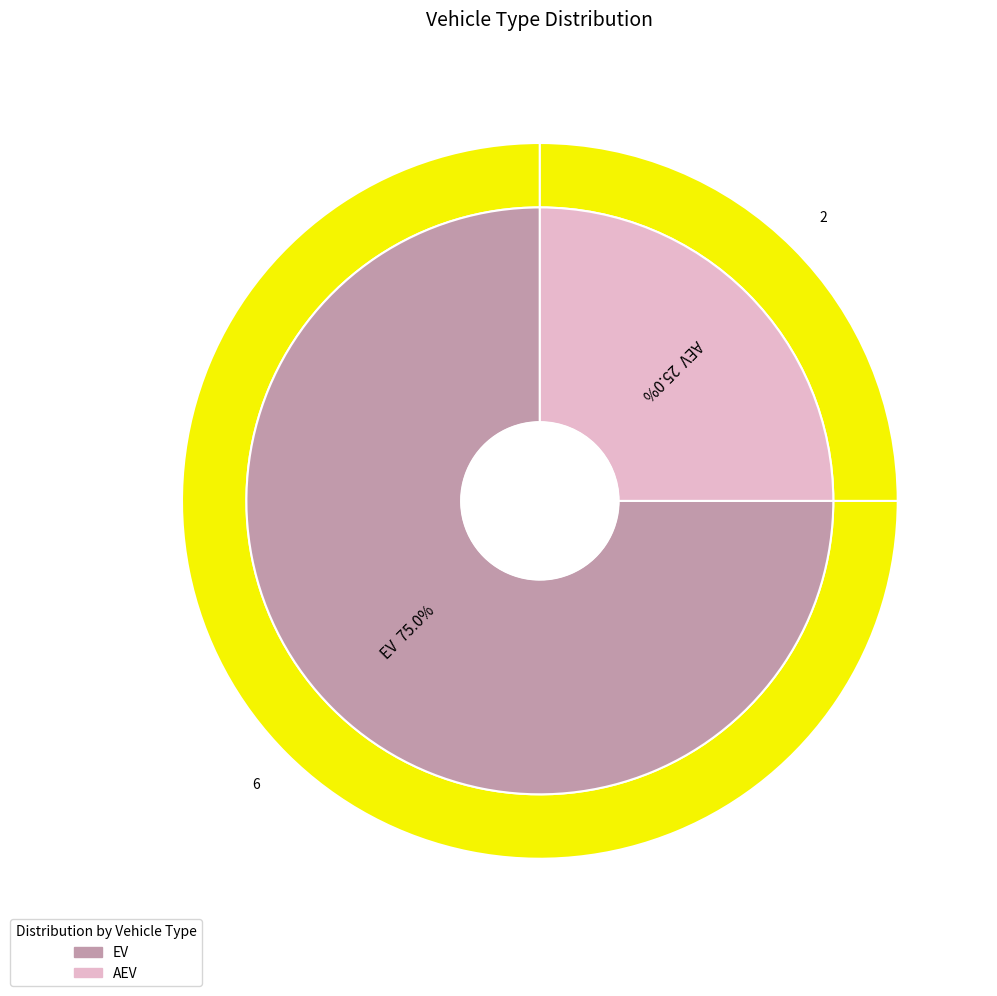

Rank the categories by value from lowest to highest.

AEV, EV